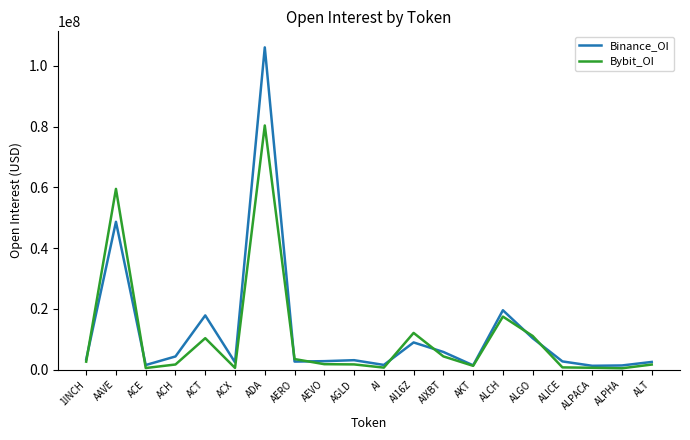

At which category is the sum across all series the highest?

ADA